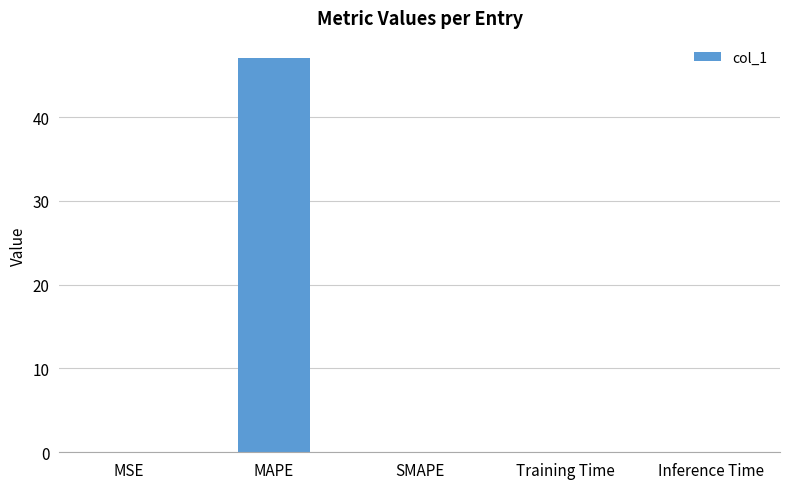

What is the sum of all values?

47.1